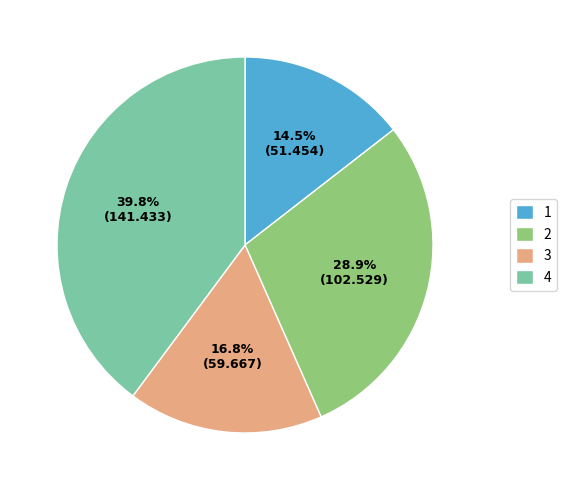

To the nearest percent, what is the difference between the largest and smallest slice percentages?

25%